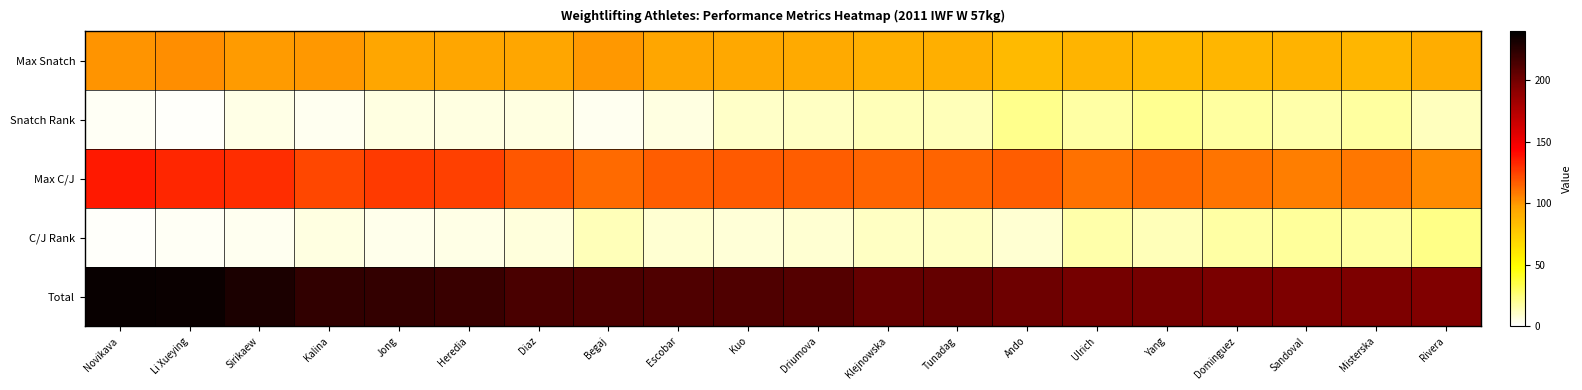

Reading left to right, extract all data points from this chart.

Max Snatch: Novikava=101	Li Xueying=103	Sirikaew=99	Kalina=100	Jong=95	Heredia=95	Diaz=95	Begaj=100	Escobar=95	Kuo=94	Driumova=93	Klejnowska=90	Tunadag=90	Ando=85	Ulrich=88	Yang=86	Dominguez=87	Sandoval=89	Misterska=87	Rivera=91
Snatch Rank: Novikava=2	Li Xueying=1	Sirikaew=5	Kalina=3	Jong=6	Heredia=6	Diaz=6	Begaj=3	Escobar=6	Kuo=11	Driumova=12	Klejnowska=14	Tunadag=14	Ando=22	Ulrich=17	Yang=21	Dominguez=18	Sandoval=16	Misterska=18	Rivera=13
Max C/J: Novikava=136	Li Xueying=133	Sirikaew=131	Kalina=123	Jong=127	Heredia=125	Diaz=119	Begaj=113	Escobar=117	Kuo=118	Driumova=117	Klejnowska=115	Tunadag=115	Ando=117	Ulrich=111	Yang=113	Dominguez=110	Sandoval=107	Misterska=109	Rivera=104
C/J Rank: Novikava=1	Li Xueying=2	Sirikaew=3	Kalina=6	Jong=4	Heredia=5	Diaz=7	Begaj=14	Escobar=9	Kuo=8	Driumova=9	Klejnowska=12	Tunadag=12	Ando=9	Ulrich=16	Yang=14	Dominguez=17	Sandoval=19	Misterska=18	Rivera=23
Total: Novikava=237	Li Xueying=236	Sirikaew=230	Kalina=223	Jong=222	Heredia=220	Diaz=214	Begaj=213	Escobar=212	Kuo=212	Driumova=210	Klejnowska=205	Tunadag=205	Ando=202	Ulrich=199	Yang=199	Dominguez=197	Sandoval=196	Misterska=196	Rivera=195